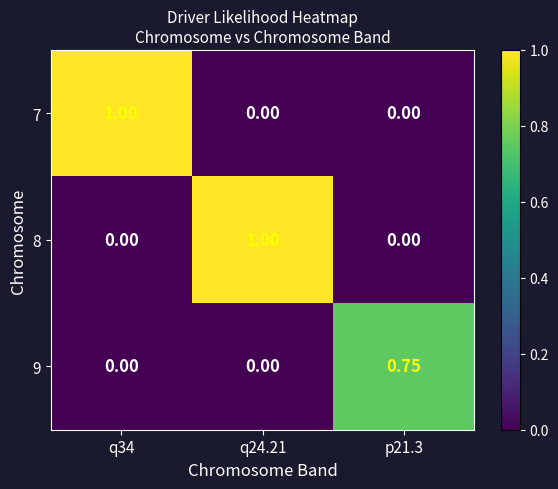

Is the value of 8 at q24.21 greater than the value of 7 at p21.3?

Yes